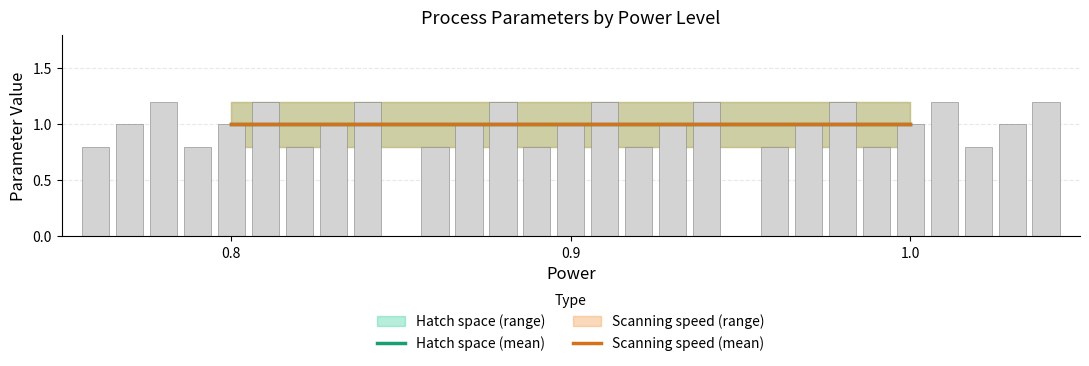

Where is Hatch space nearest to the value 1?

0.8